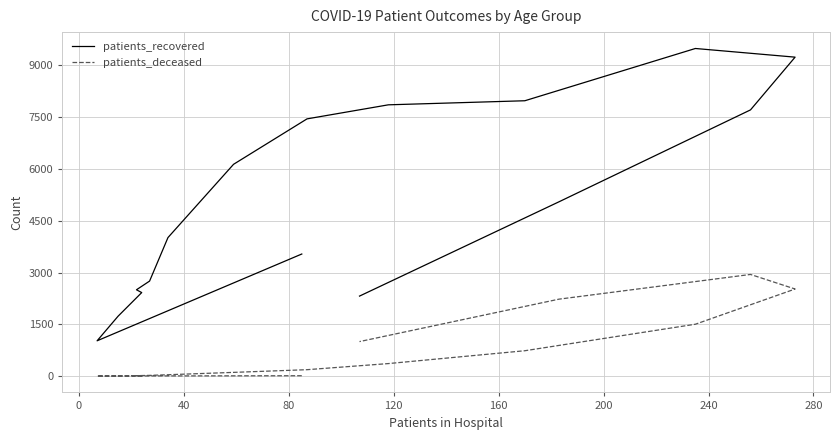

At 40, list the series in order from smallest to largest.

patients_deceased, patients_recovered